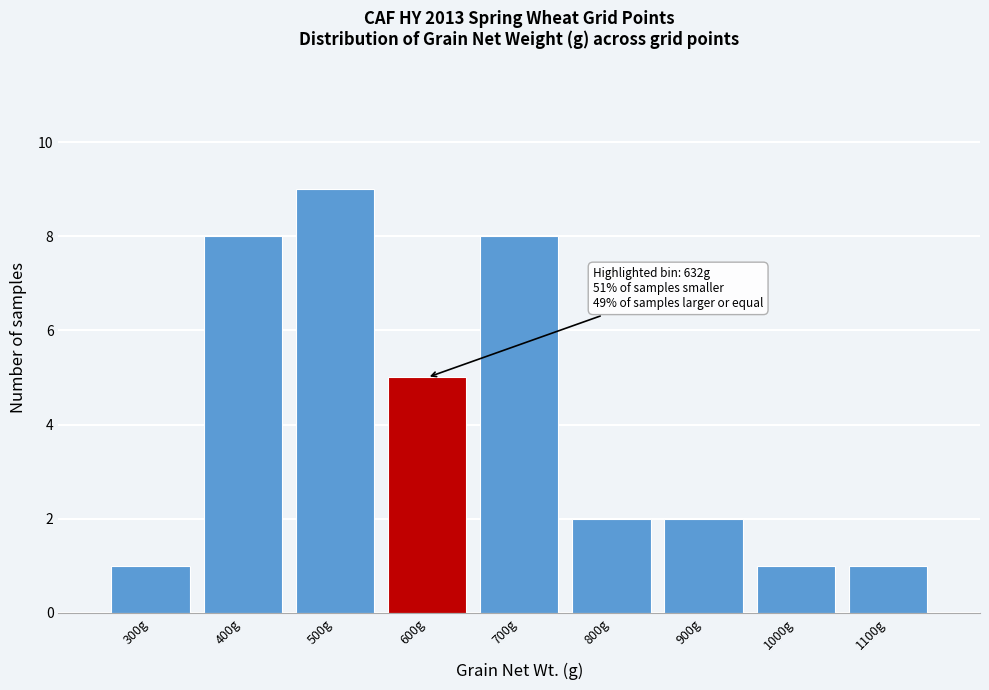

Reading left to right, extract all data points from this chart.

1	8	9	5	8	2	2	1	1